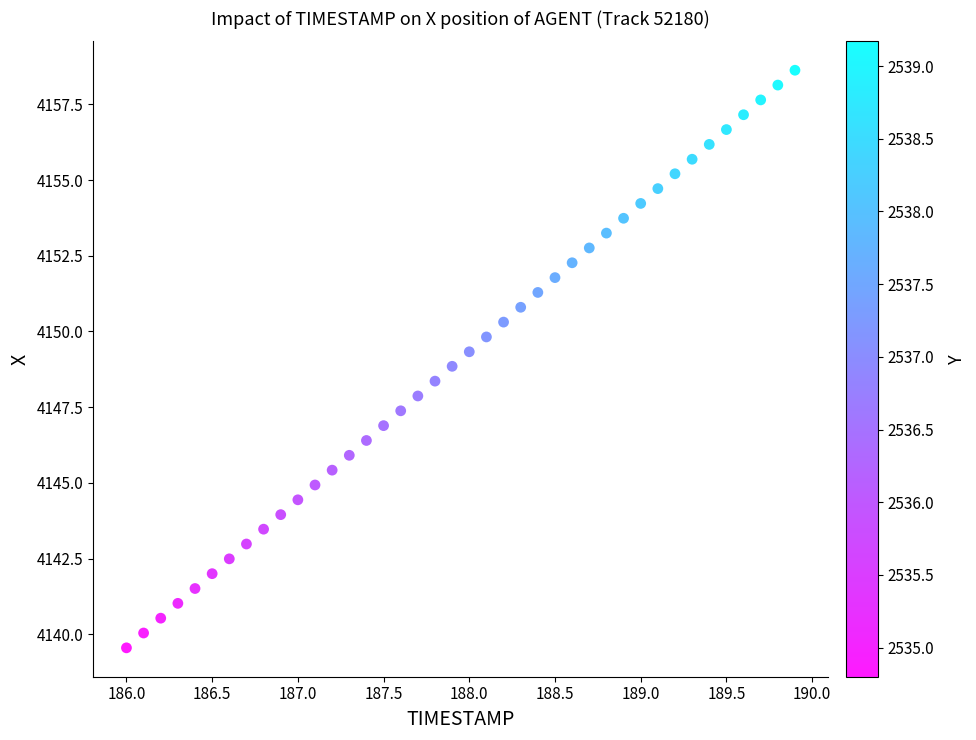

What is the range of X values (max minus min)?

3.9